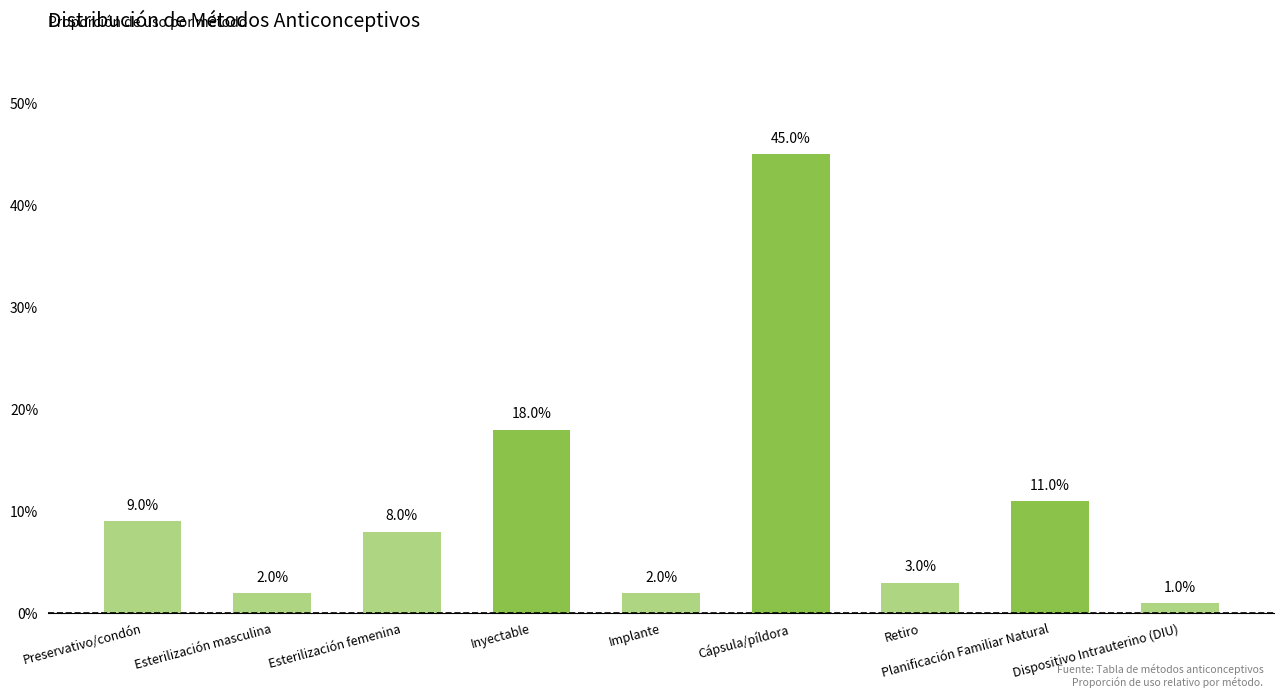

True or false: the data shows 0.1 at Planificación Familiar Natural.

True